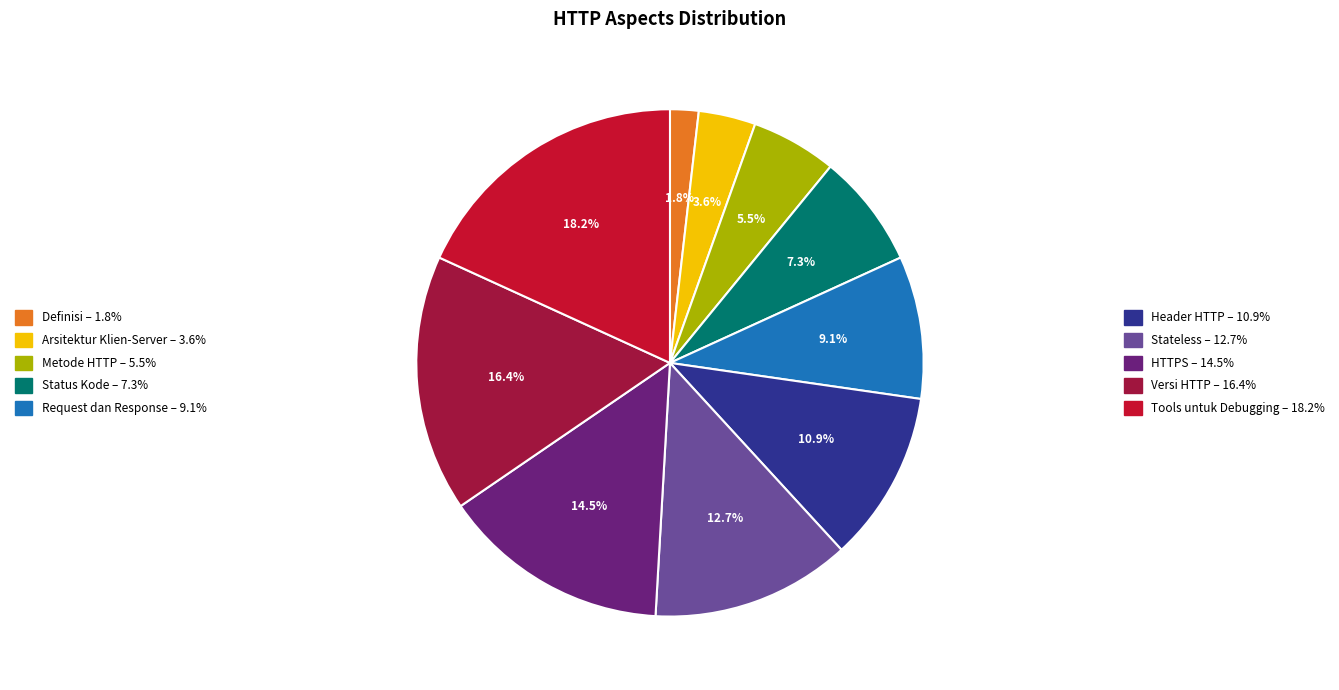

Is there a majority slice in this chart?

No